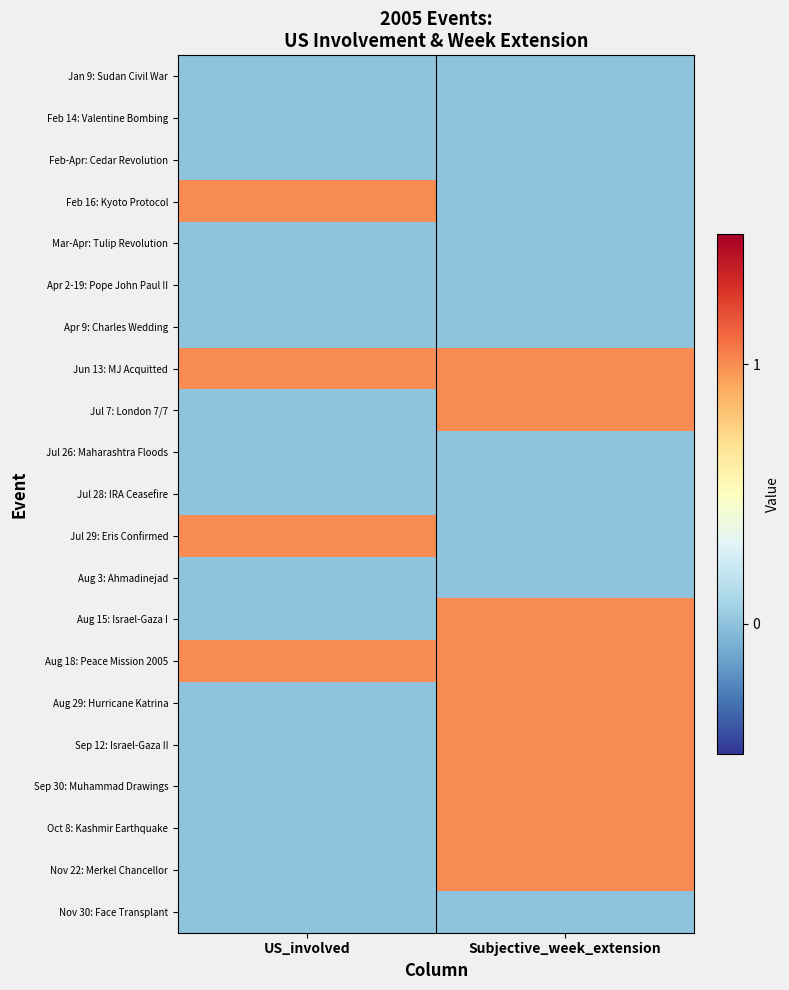

Reading right to left, extract all data points from this chart.

Jan 9: Sudan Civil War: Subjective_week_extension=0	US_involved=0
Feb 14: Valentine Bombing: Subjective_week_extension=0	US_involved=0
Feb-Apr: Cedar Revolution: Subjective_week_extension=0	US_involved=0
Feb 16: Kyoto Protocol: Subjective_week_extension=0	US_involved=1
Mar-Apr: Tulip Revolution: Subjective_week_extension=0	US_involved=0
Apr 2-19: Pope John Paul II: Subjective_week_extension=0	US_involved=0
Apr 9: Charles Wedding: Subjective_week_extension=0	US_involved=0
Jun 13: MJ Acquitted: Subjective_week_extension=1	US_involved=1
Jul 7: London 7/7: Subjective_week_extension=1	US_involved=0
Jul 26: Maharashtra Floods: Subjective_week_extension=0	US_involved=0
Jul 28: IRA Ceasefire: Subjective_week_extension=0	US_involved=0
Jul 29: Eris Confirmed: Subjective_week_extension=0	US_involved=1
Aug 3: Ahmadinejad: Subjective_week_extension=0	US_involved=0
Aug 15: Israel-Gaza I: Subjective_week_extension=1	US_involved=0
Aug 18: Peace Mission 2005: Subjective_week_extension=1	US_involved=1
Aug 29: Hurricane Katrina: Subjective_week_extension=1	US_involved=0
Sep 12: Israel-Gaza II: Subjective_week_extension=1	US_involved=0
Sep 30: Muhammad Drawings: Subjective_week_extension=1	US_involved=0
Oct 8: Kashmir Earthquake: Subjective_week_extension=1	US_involved=0
Nov 22: Merkel Chancellor: Subjective_week_extension=1	US_involved=0
Nov 30: Face Transplant: Subjective_week_extension=0	US_involved=0